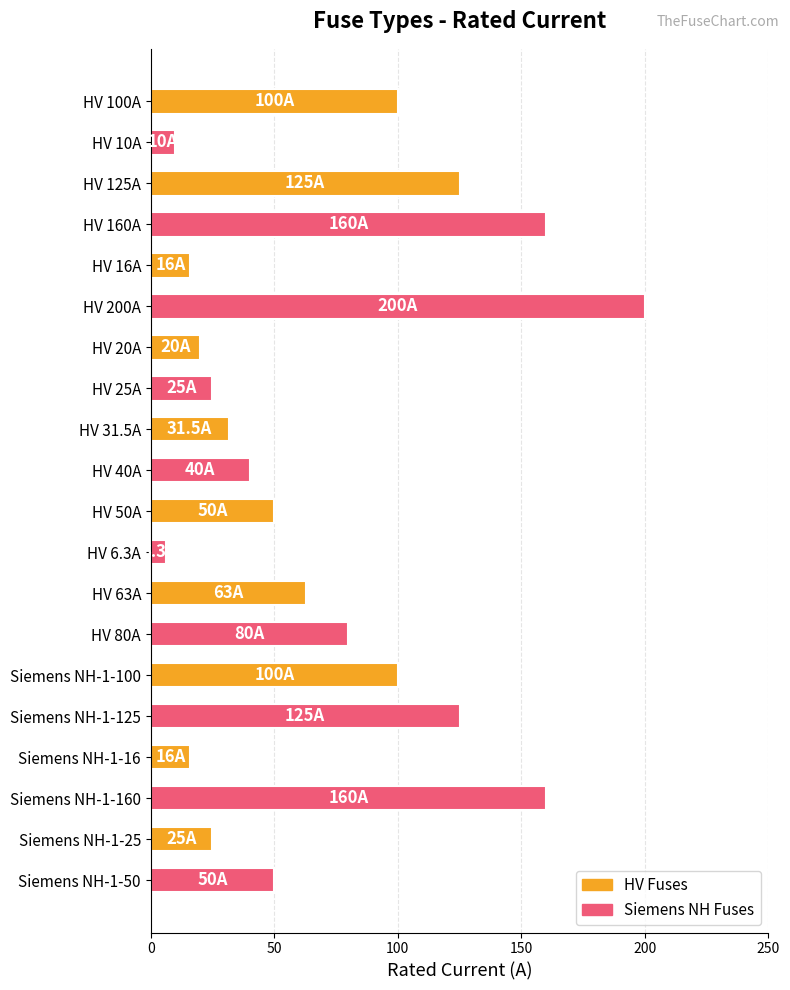

Reading top to bottom, list all the values displayed in this chart.

100.0	10.0	125.0	160.0	16.0	200.0	20.0	25.0	31.5	40.0	50.0	6.3	63.0	80.0	100.0	125.0	16.0	160.0	25.0	50.0